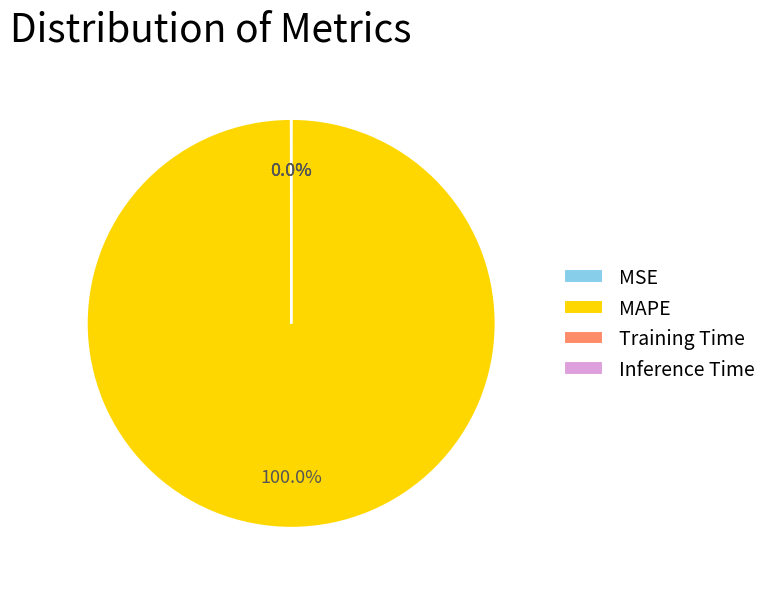

Which slice represents more than half of the pie?

MAPE